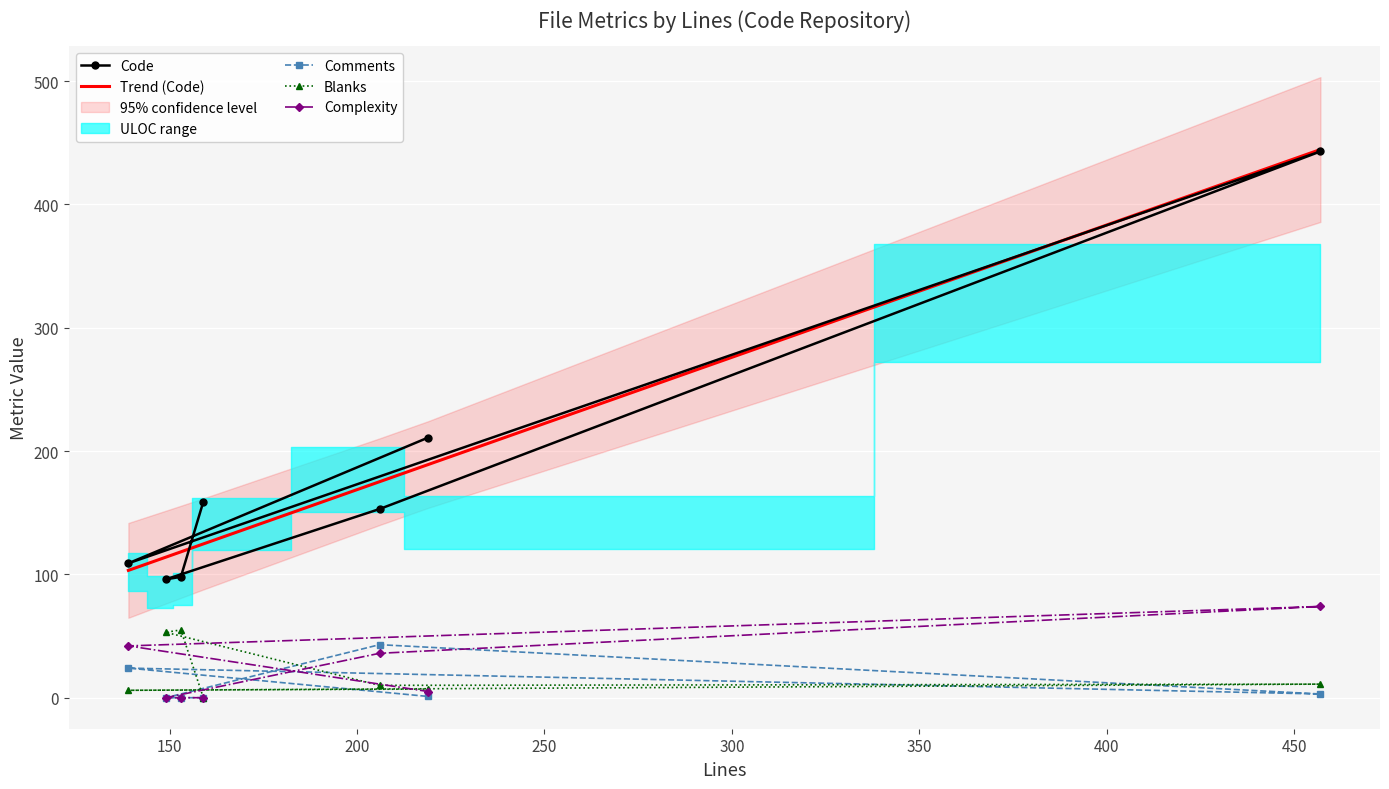

What is the value of the Trend (Code) point at the 5th from the left?

175.2